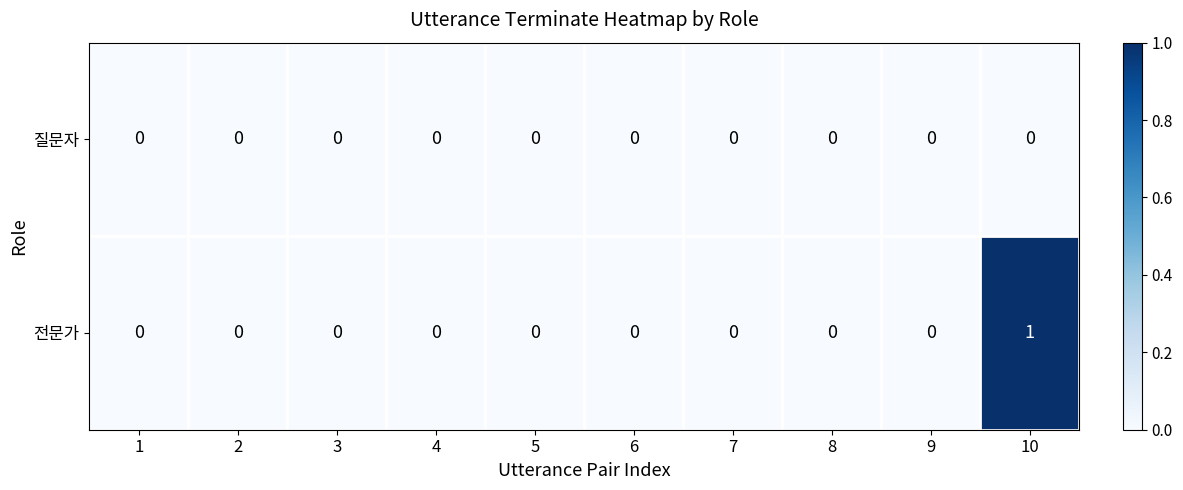

List the series in order of their peak value, lowest first.

질문자, 전문가